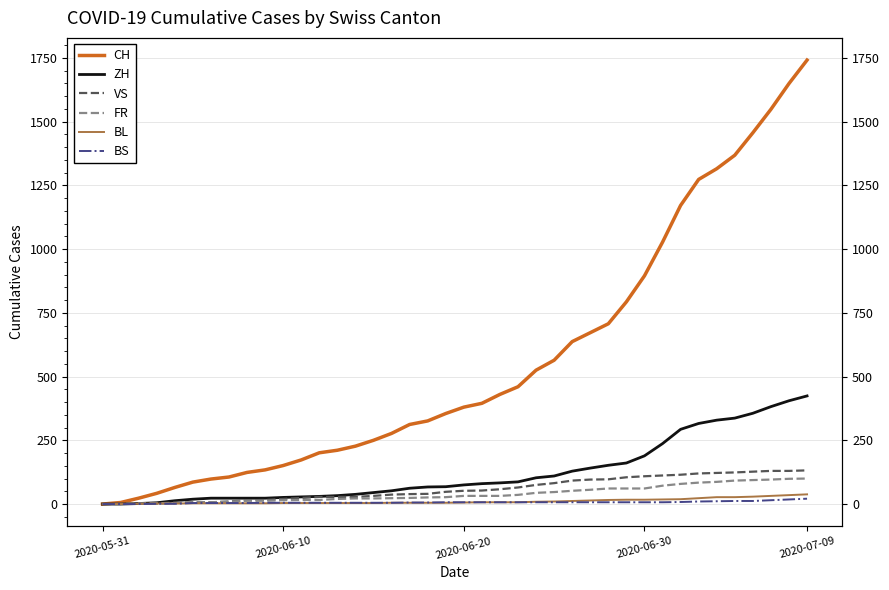

Rank the series at 25 from lowest to highest value.

BS, BL, FR, VS, ZH, CH